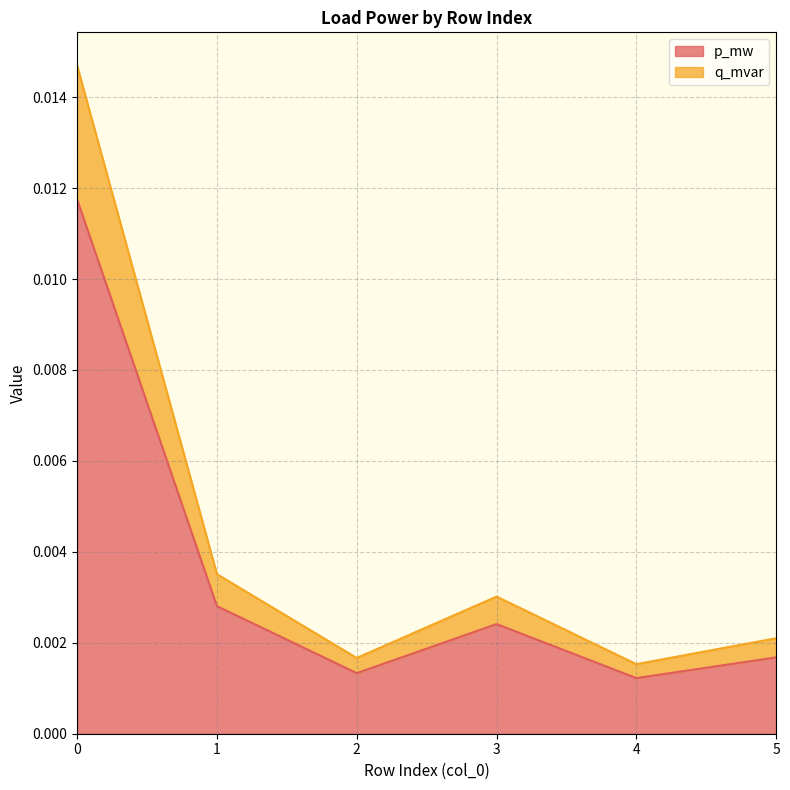

The q_mvar series shows 0.0 at 4. True or false?

False